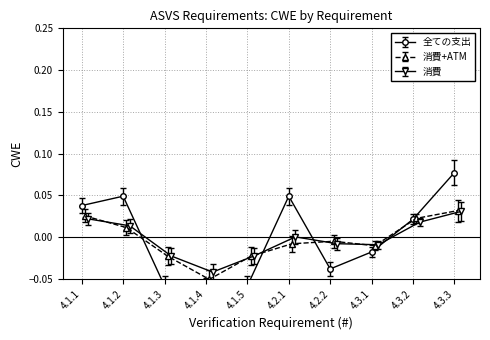

What is the label of the 1st point from the right?

4.3.3